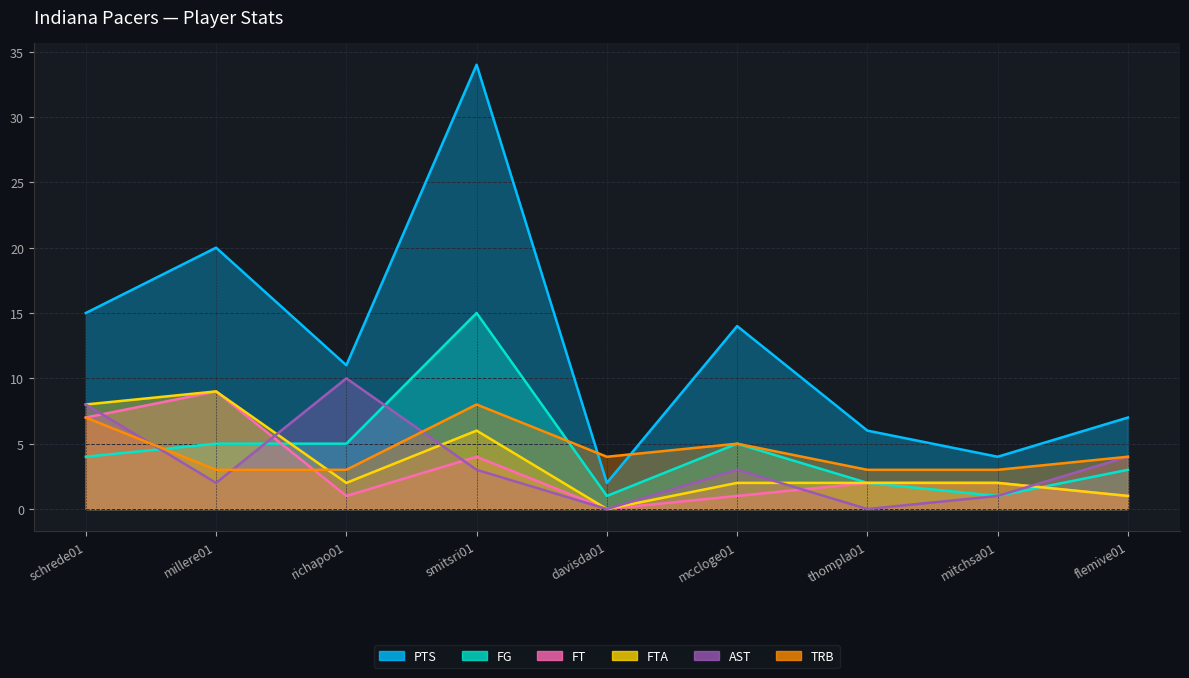

Between which two adjacent categories do AST and FT first intersect?

schrede01 and millere01